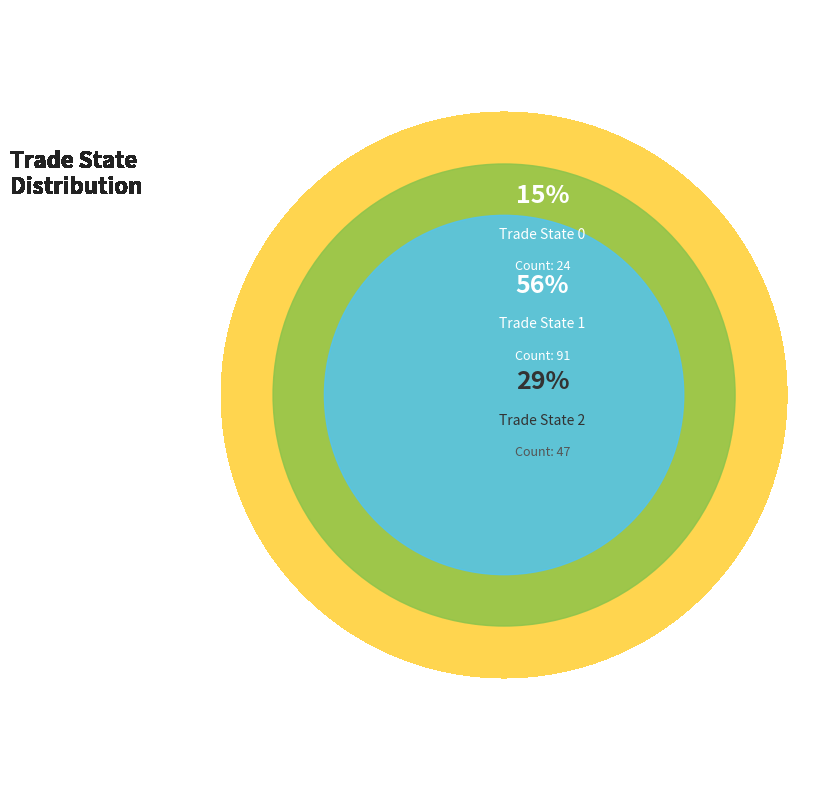

The State 2 slice represents 40% of the pie. True or false?

False